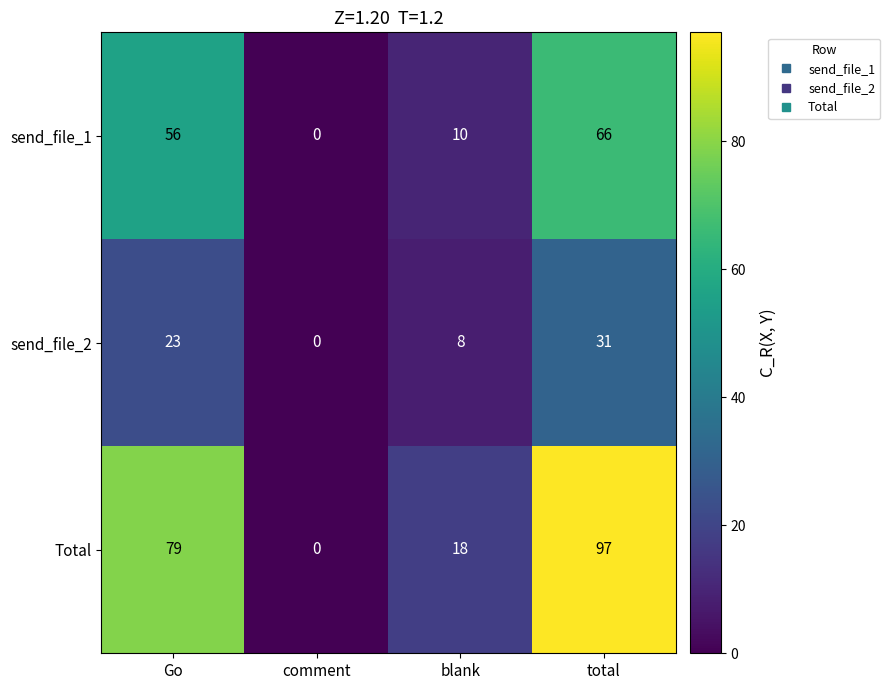

What is the sum of the send_file_1 values at comment and Go?

56